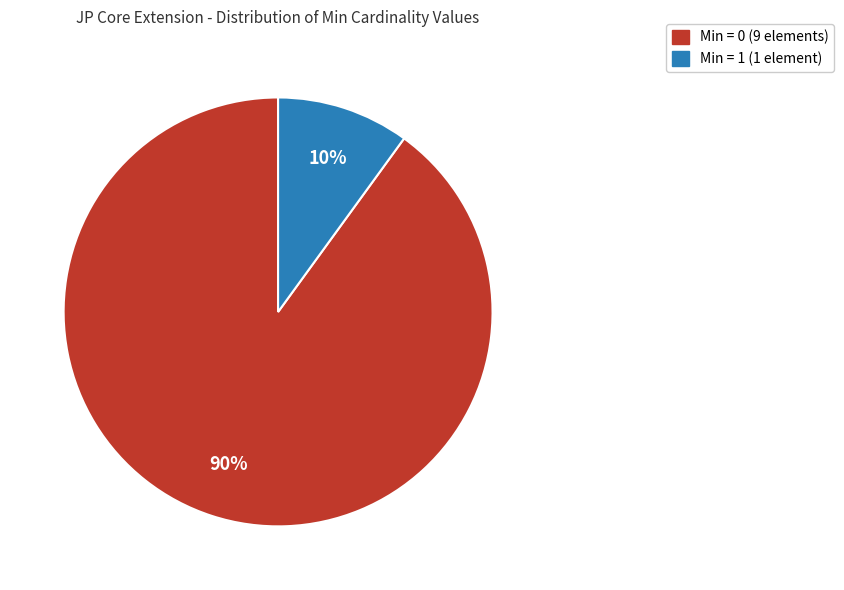

To the nearest percent, what is the difference between the largest and smallest slice percentages?

80%